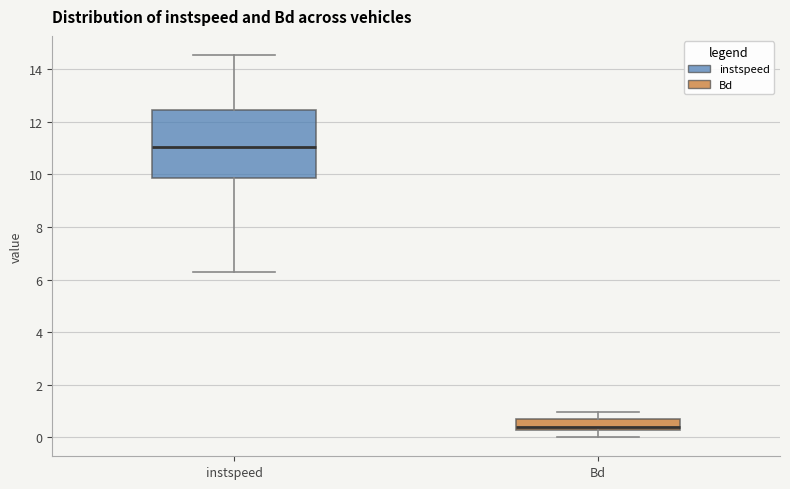

Reading left to right, transcribe this box plot: for each box, give where its median line is, the range the box spans, and where its two whiskers end, as read against the y-axis. The values are not printed on the chart, so give them approximately, as read against the axis.

instspeed: median 11.0, box 9.8 to 12.4, whiskers 6.2 to 14.6
Bd: median 0.4, box 0.2 to 0.6, whiskers 0.0 to 1.0